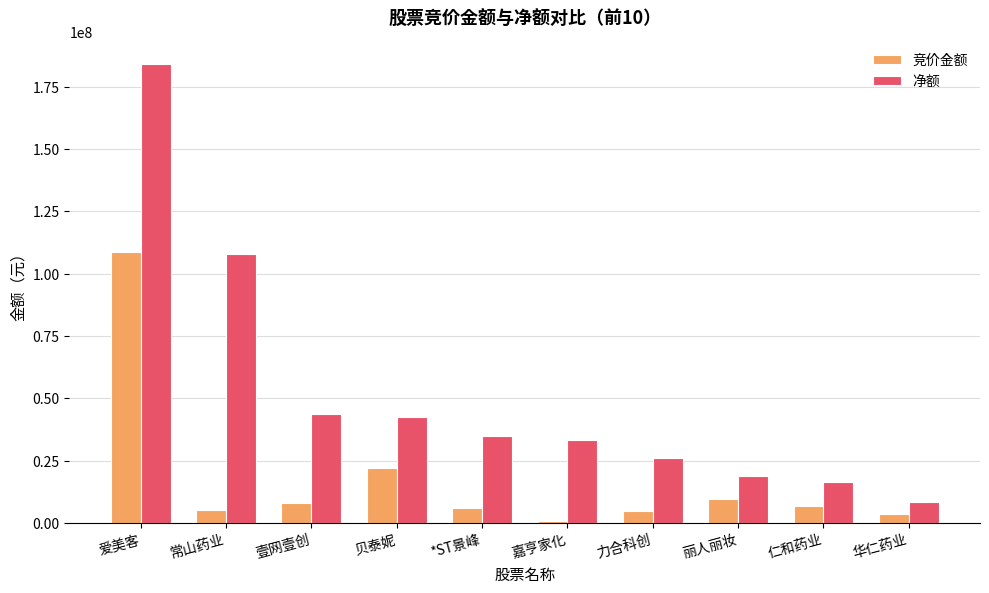

What is the label of the 7th bar from the left?

力合科创